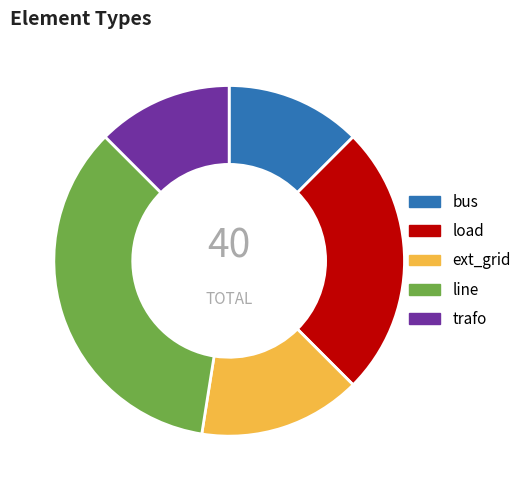

Which slice is the largest?

line